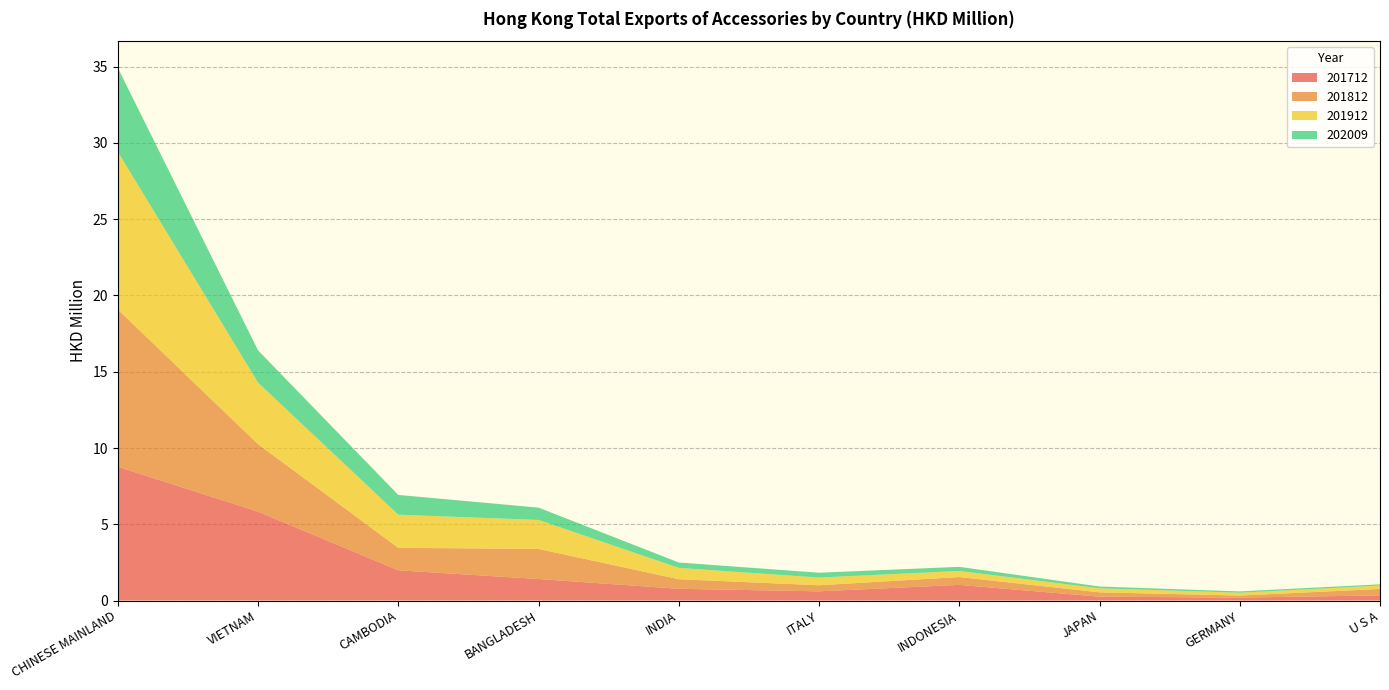

Reading left to right, transcribe all the data shown in this chart.

201712: CHINESE MAINLAND=8.8	VIETNAM=5.8	CAMBODIA=2.0	BANGLADESH=1.4	INDIA=0.8	ITALY=0.6	INDONESIA=1.0	JAPAN=0.3	GERMANY=0.2	U S A=0.3
201812: CHINESE MAINLAND=10.3	VIETNAM=4.4	CAMBODIA=1.5	BANGLADESH=2.0	INDIA=0.6	ITALY=0.4	INDONESIA=0.5	JAPAN=0.3	GERMANY=0.1	U S A=0.4
201912: CHINESE MAINLAND=10.3	VIETNAM=4.0	CAMBODIA=2.2	BANGLADESH=1.9	INDIA=0.7	ITALY=0.5	INDONESIA=0.4	JAPAN=0.3	GERMANY=0.2	U S A=0.2
202009: CHINESE MAINLAND=5.5	VIETNAM=2.1	CAMBODIA=1.3	BANGLADESH=0.8	INDIA=0.4	ITALY=0.3	INDONESIA=0.3	JAPAN=0.1	GERMANY=0.1	U S A=0.1